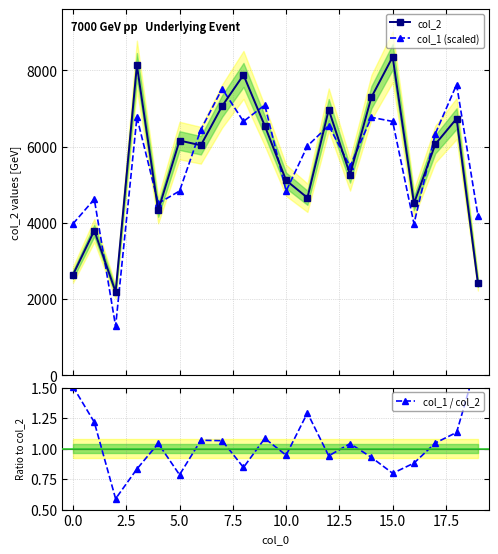

What is the minimum value for col_2?

2190.0